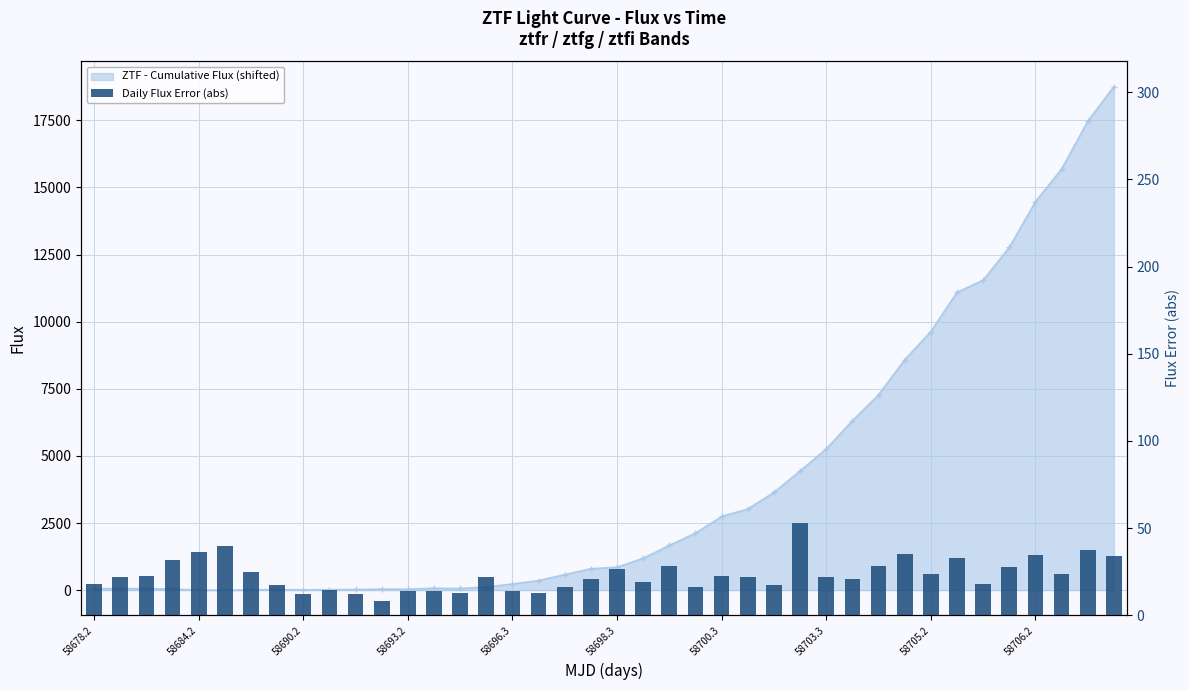

How many values are below 22?

18